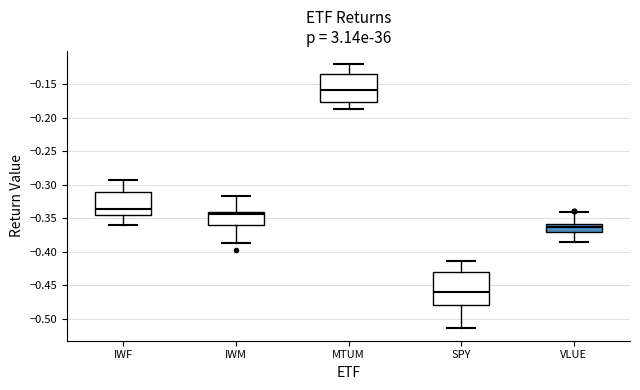

Reading left to right, transcribe this box plot: for each box, give where its median line is, the range the box spans, and where its two whiskers end, as read against the y-axis. The values are not printed on the chart, so give them approximately, as read against the axis.

IWF: median -0.335, box -0.345 to -0.310, whiskers -0.360 to -0.290
IWM: median -0.345, box -0.360 to -0.340, whiskers -0.390 to -0.315
MTUM: median -0.160, box -0.175 to -0.135, whiskers -0.185 to -0.120
SPY: median -0.460, box -0.480 to -0.430, whiskers -0.515 to -0.415
VLUE: median -0.365, box -0.370 to -0.360, whiskers -0.385 to -0.340